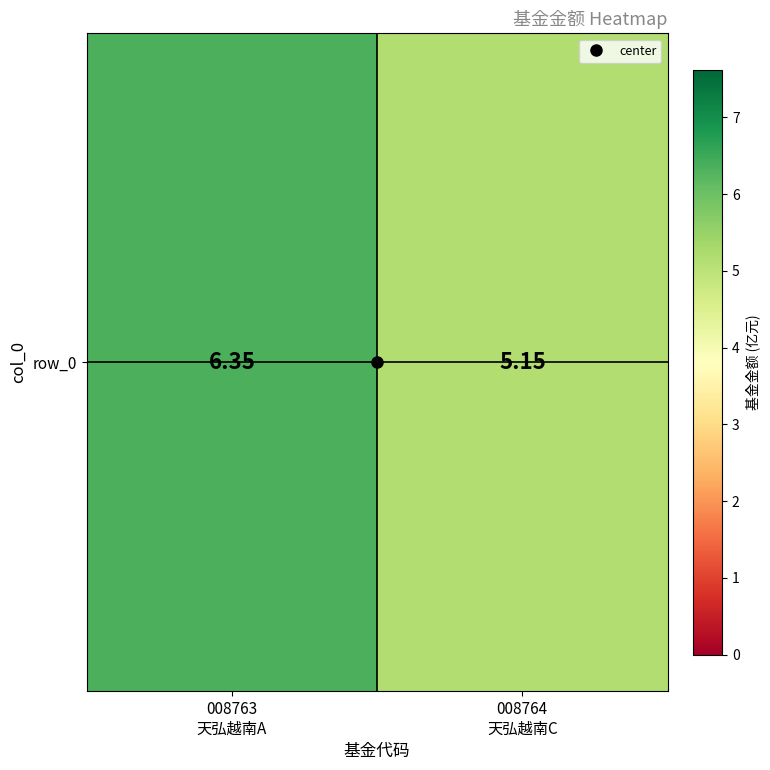

What is the sum of all values?

11.5